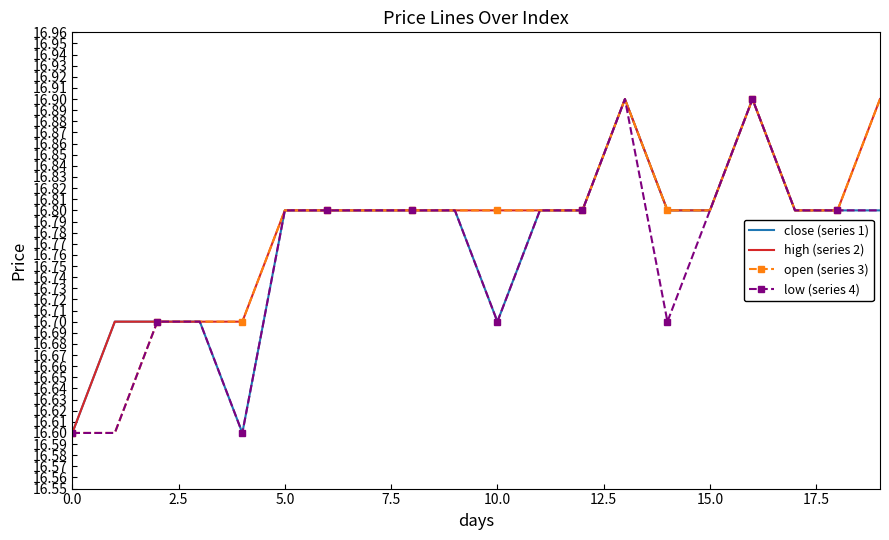

What is the greatest value displayed?

16.9